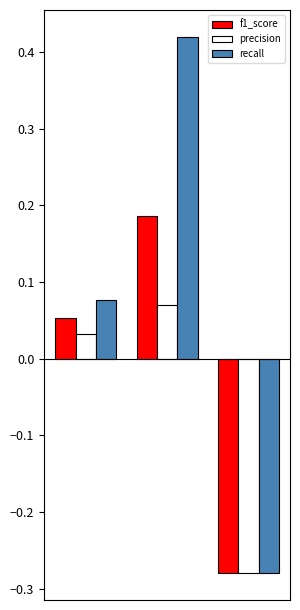

How many data points in recall are above 0?

2